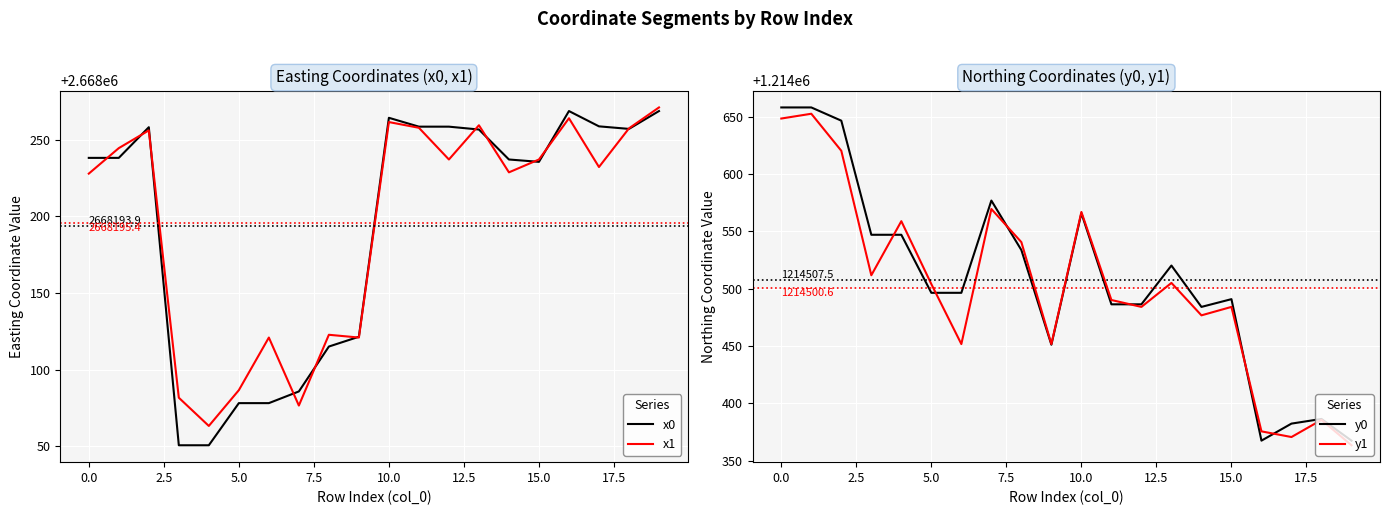

List the series in order of their peak value, lowest first.

y1, y0, x0, x1